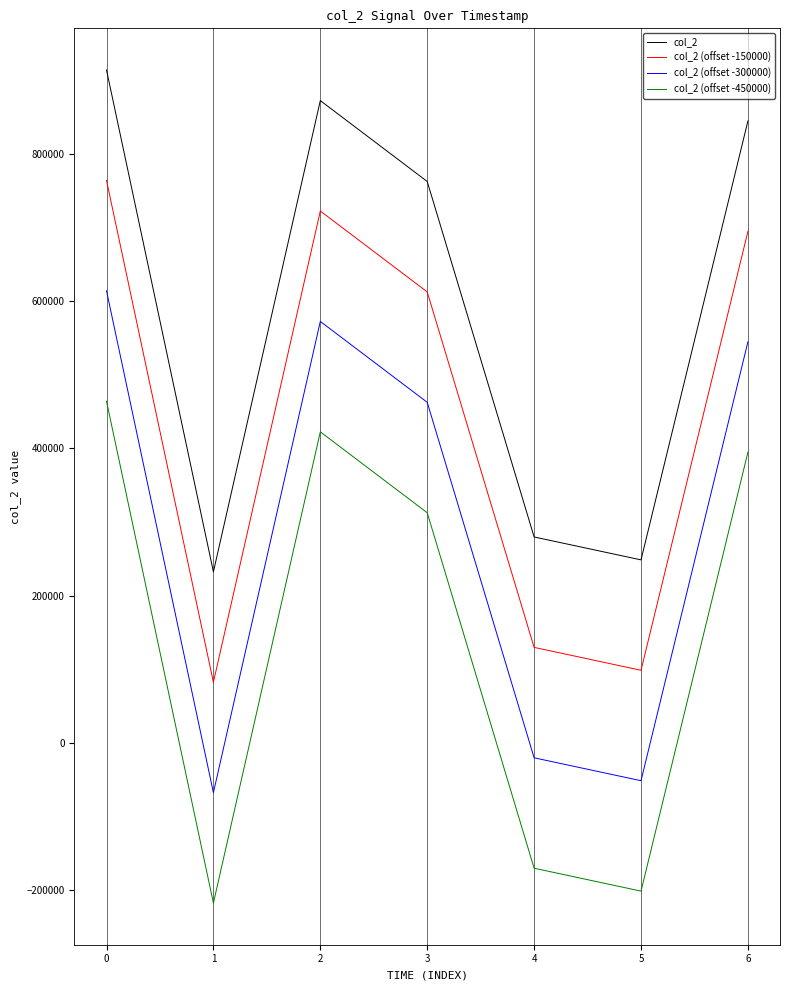

What are all the series names shown in the legend?

col_2, col_2 (offset -150000), col_2 (offset -300000), col_2 (offset -450000)